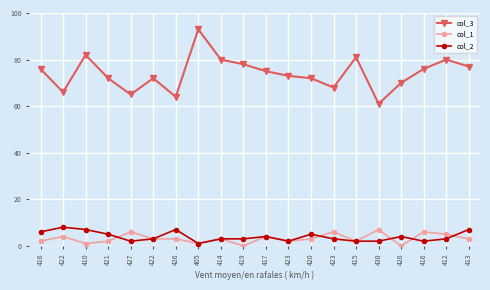

Does the chart have visible grid lines?

Yes